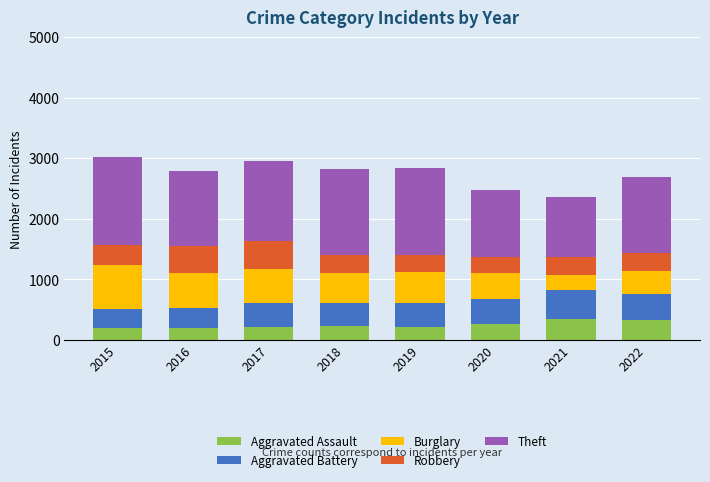

What is the maximum value for Aggravated Assault?

347